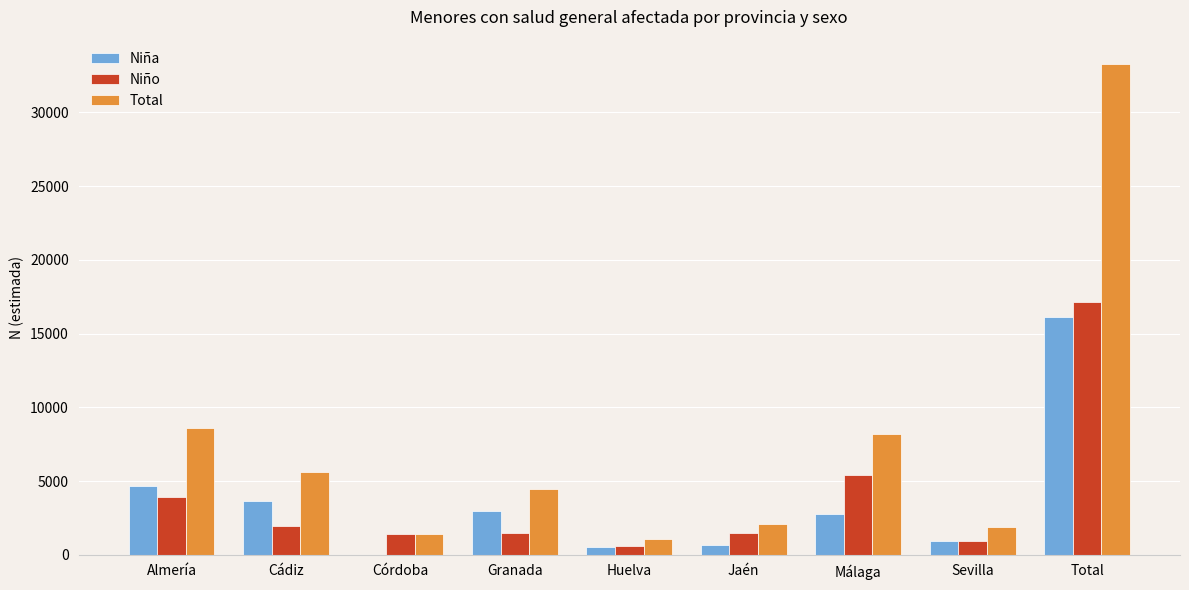

Is the value of Niño at Granada greater than the value of Niña at Jaén?

Yes